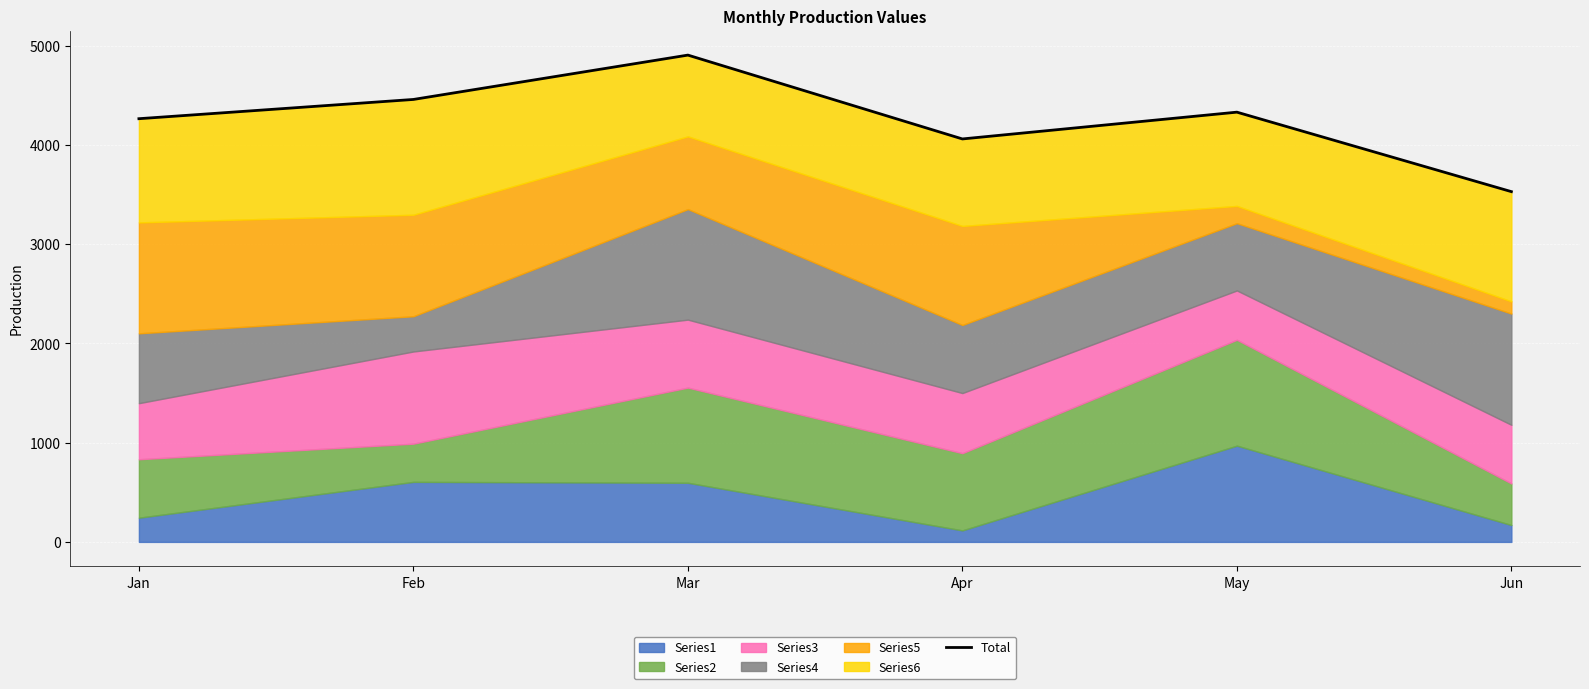

Which label corresponds to the smallest value in the chart?

Jun